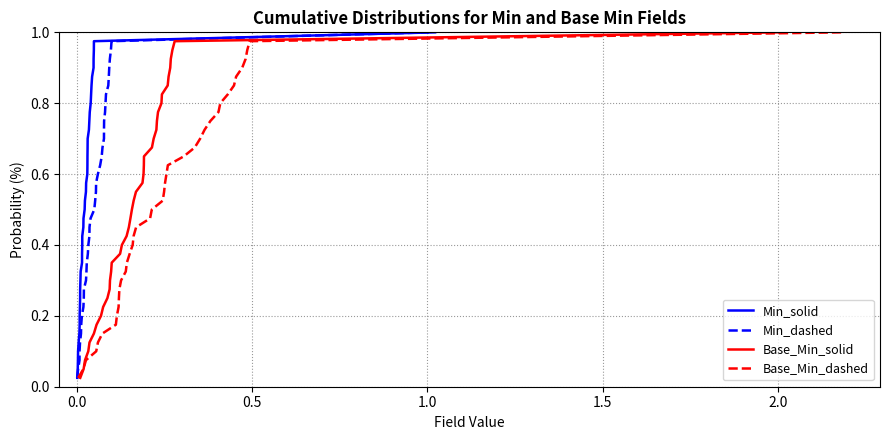

At how many categories does at least one series exceed 0?

40